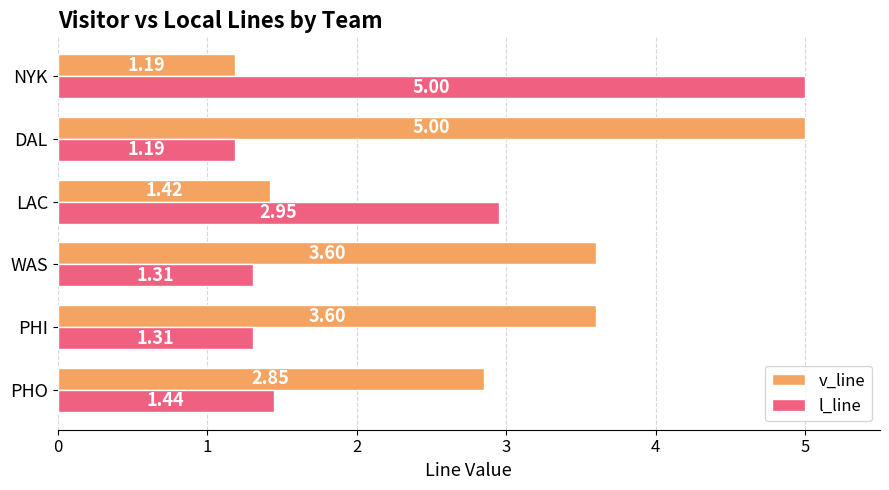

Which category has the lowest value in the v_line series?

NYK